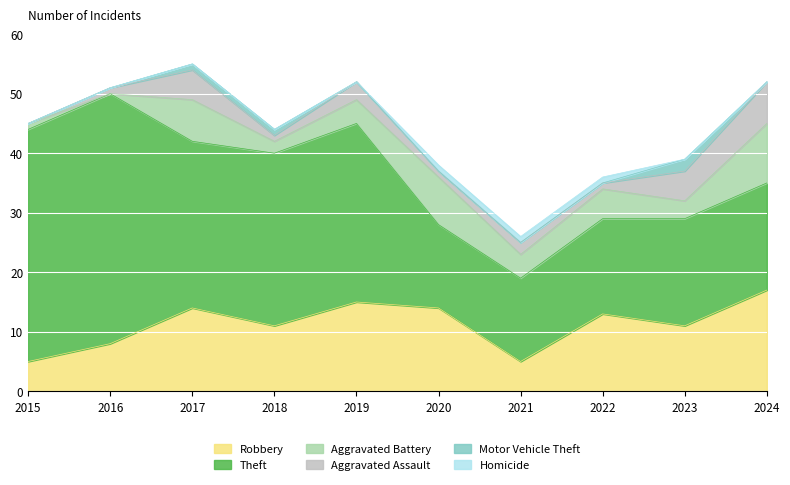

How many series are shown in this chart?

6